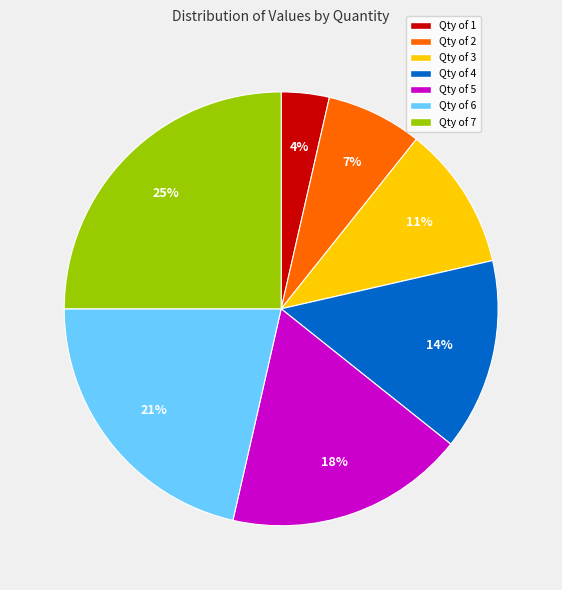

Is it true that Qty of 7 is 32% of the pie?

False